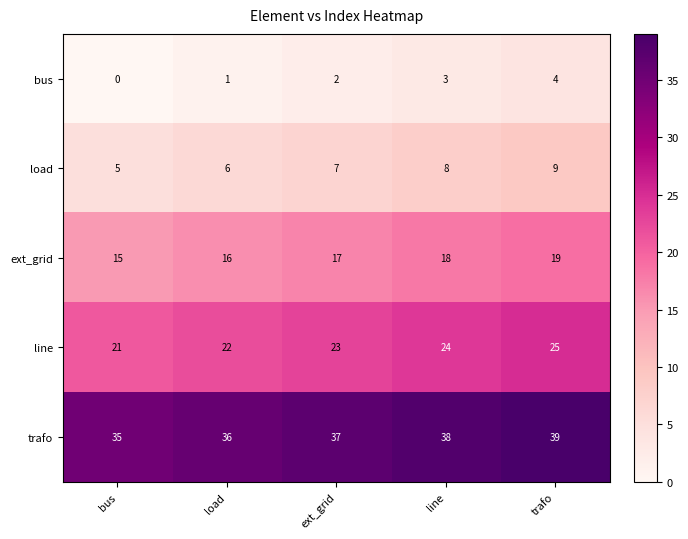

How many values in the ext_grid series are below 17?

2